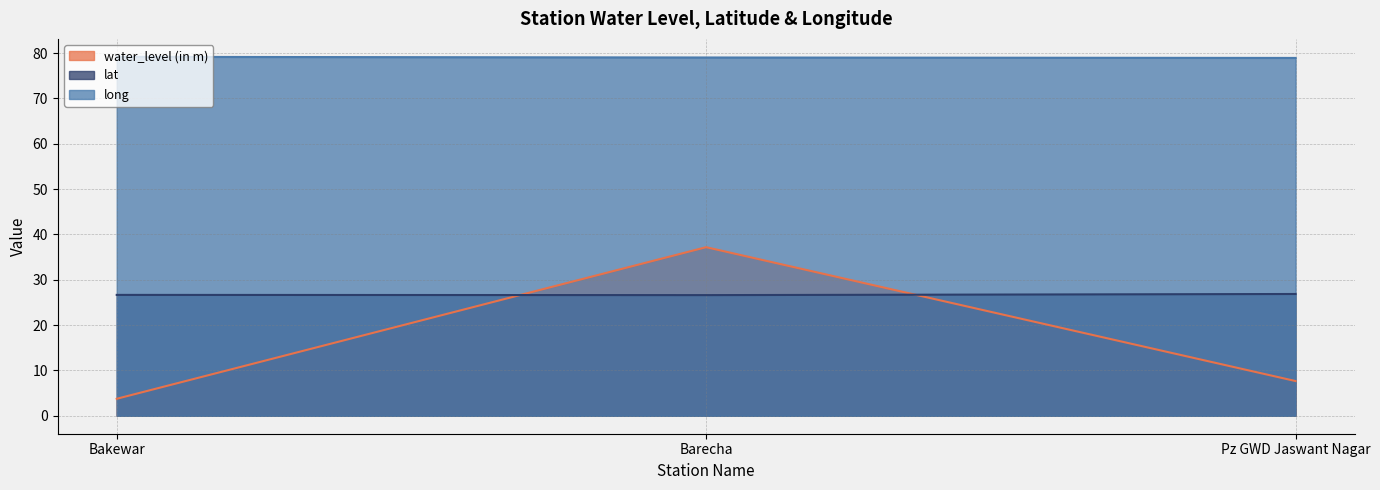

Which has a higher value, Barecha or Pz GWD Jaswant Nagar?

Barecha